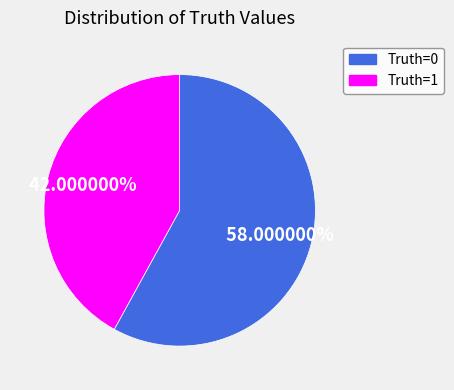

Do Truth=0 and Truth=1 together represent more than half of the pie?

Yes